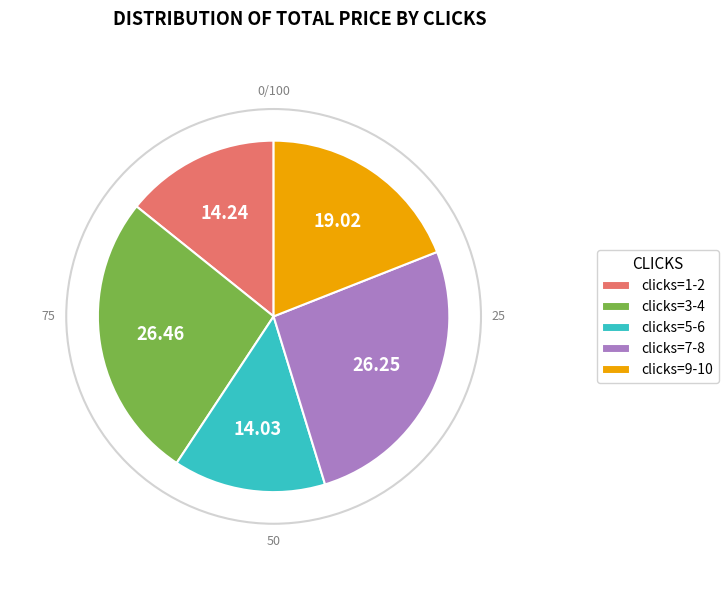

Do clicks=3-4 and clicks=7-8 together represent more than half of the pie?

Yes